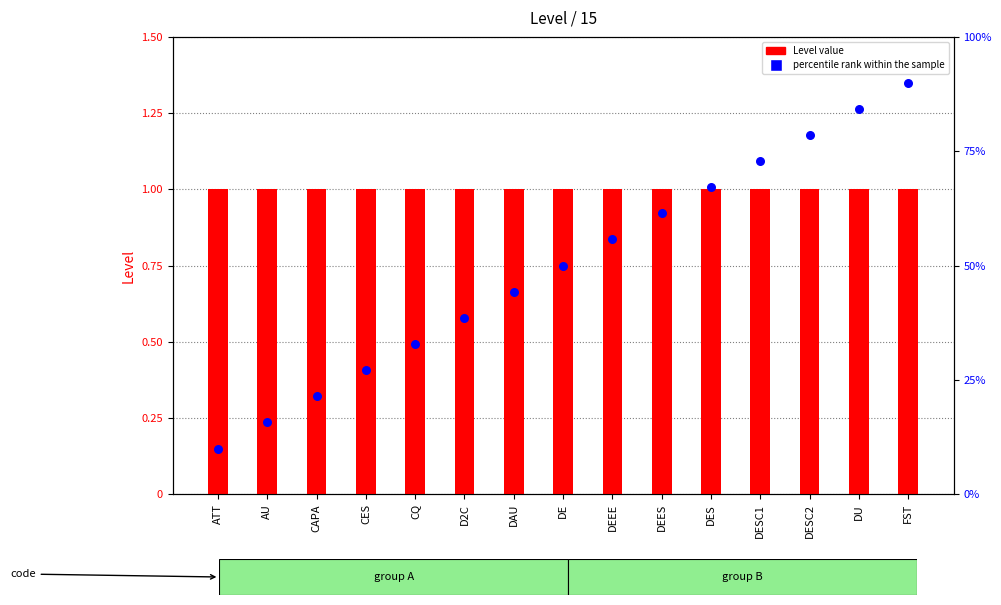

What is the total value across all series at DESC2?

79.6